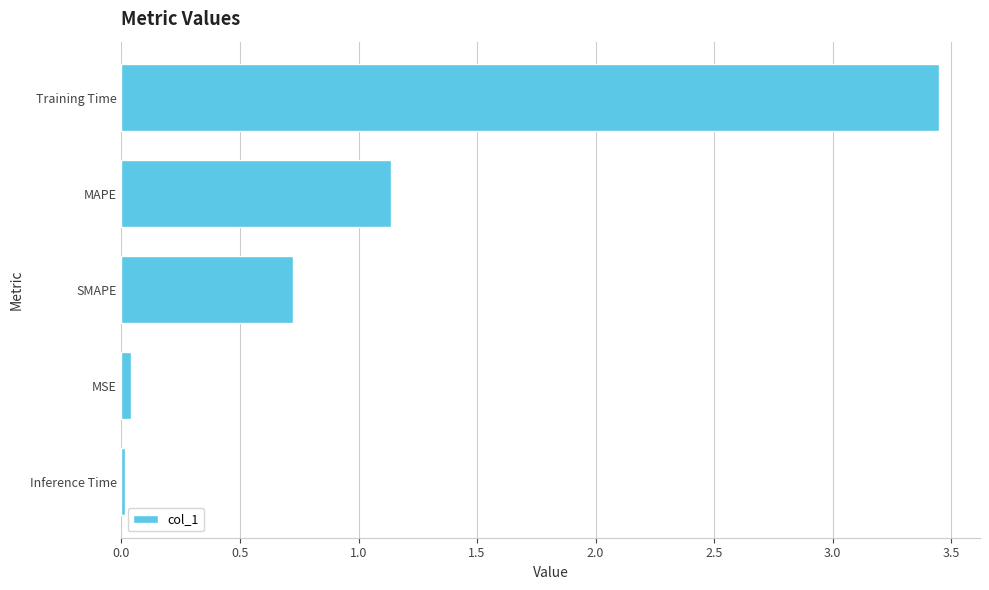

Which has a higher value, Training Time or MSE?

Training Time